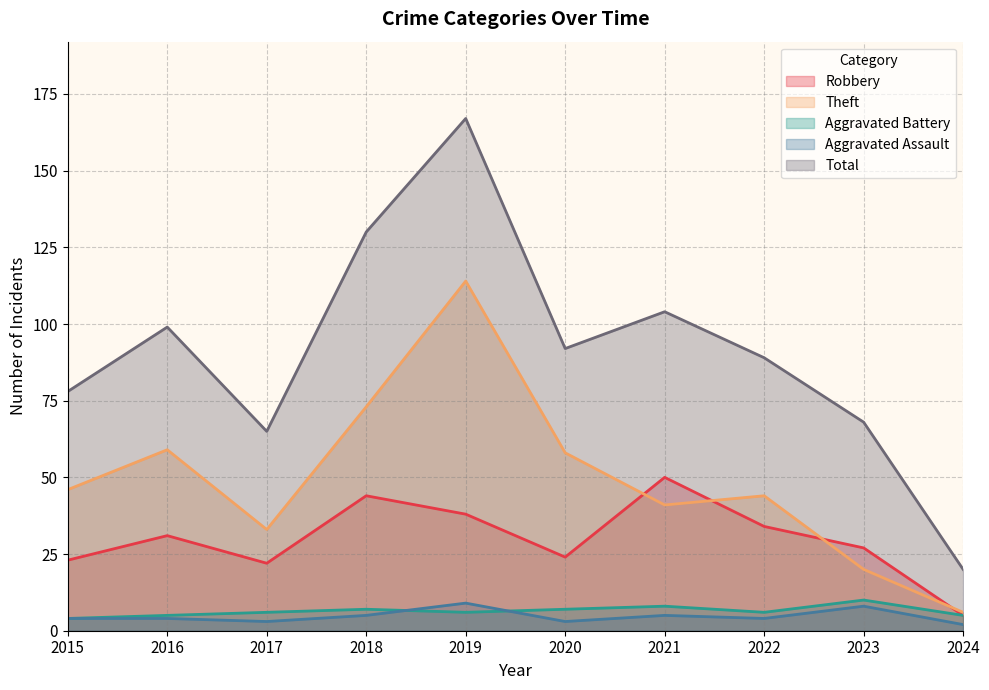

Rank the series by their maximum value, from highest to lowest.

Total, Theft, Robbery, Aggravated Battery, Aggravated Assault